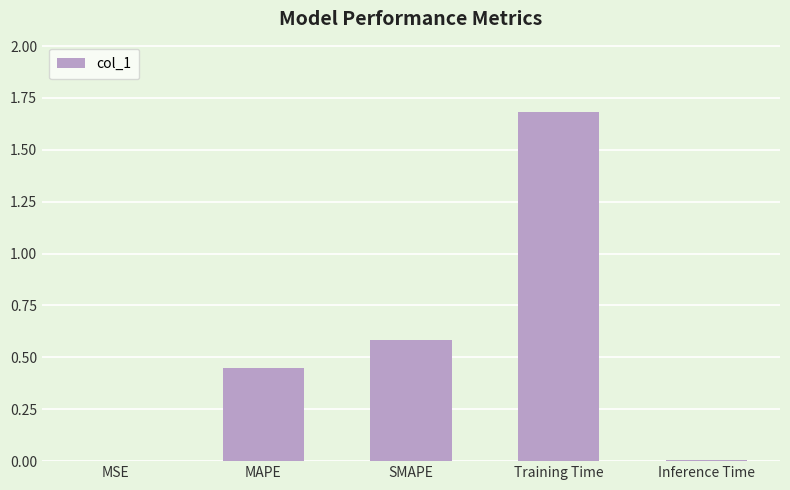

Which category has the highest value across all series?

Training Time